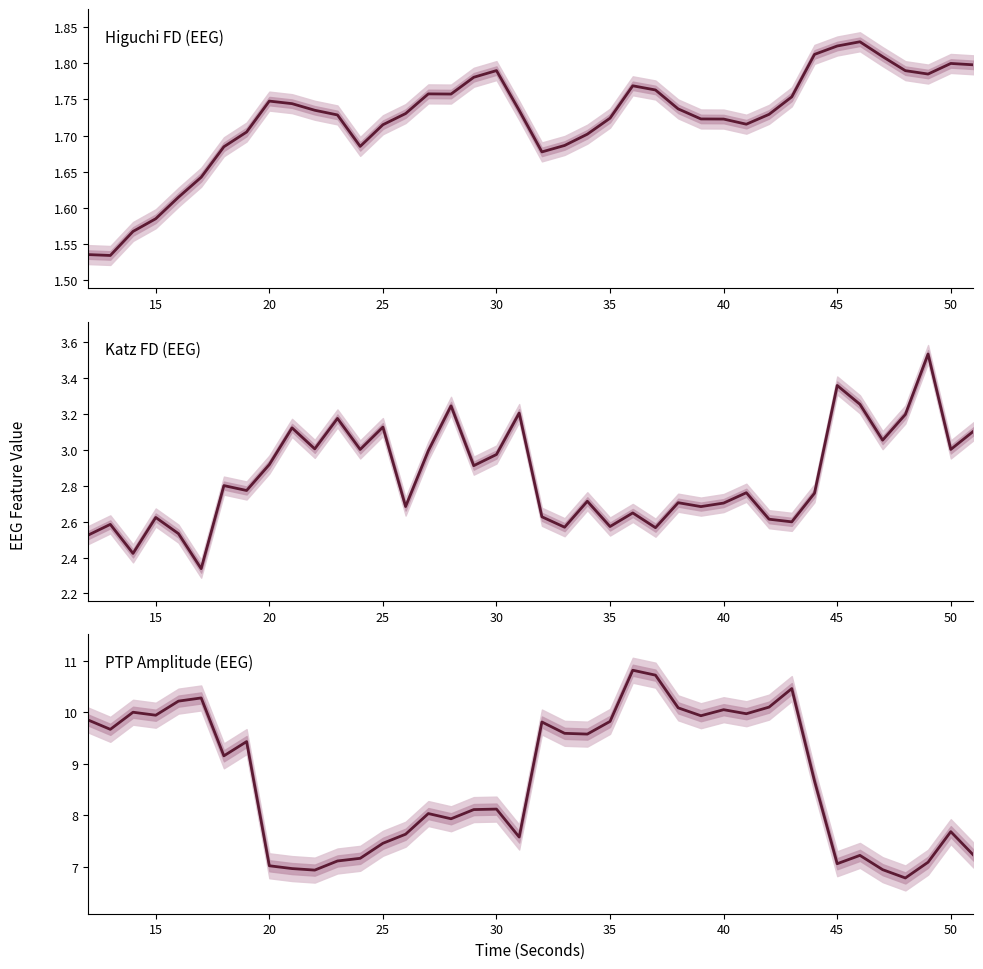

List the series in order of their peak value, lowest first.

Higuchi FD (EEG), Katz FD (EEG), PTP Amplitude (EEG)